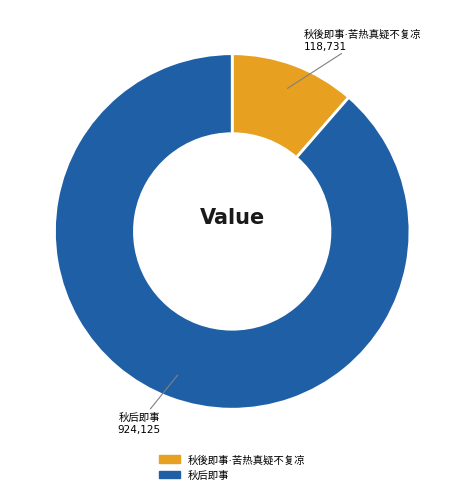

Is there a majority slice in this chart?

Yes